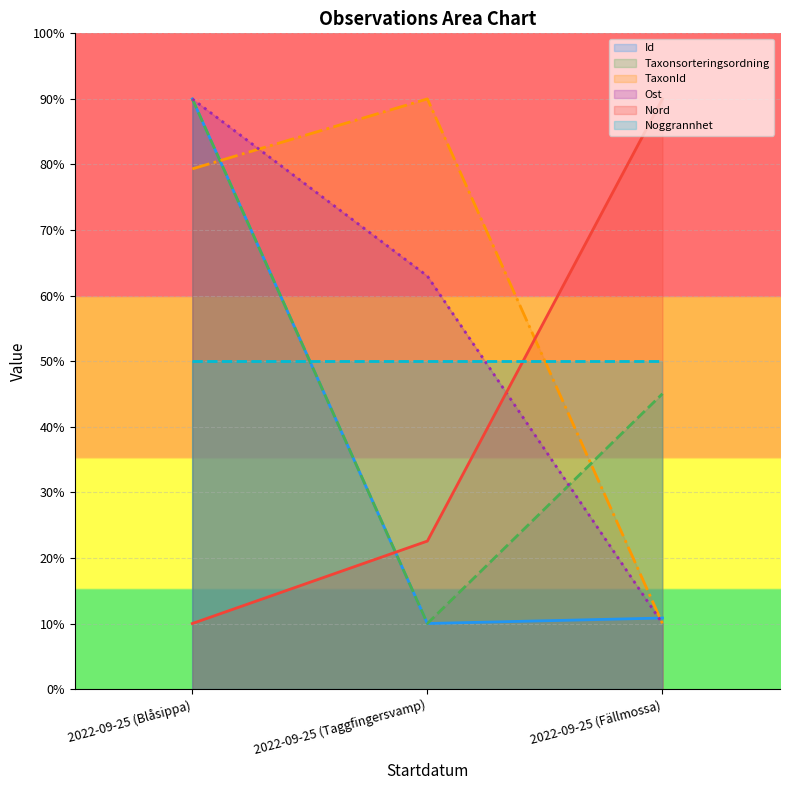

What position from the right is 2022-09-25 (Fällmossa)?

1